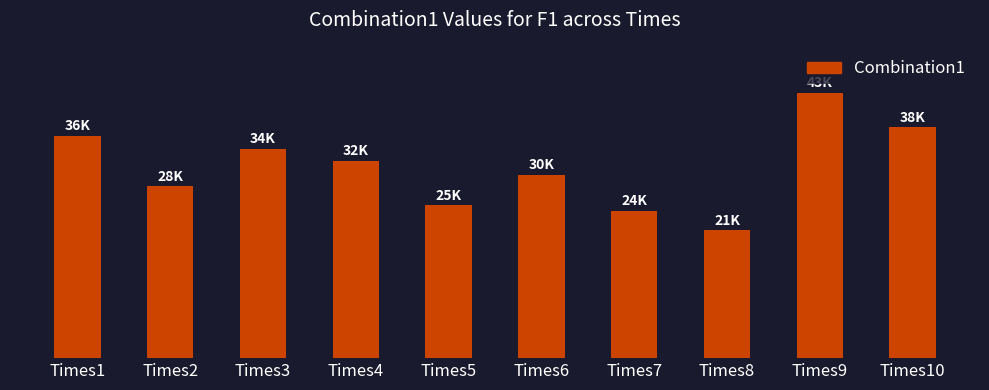

What is the approximate value at Times7?

24089.1